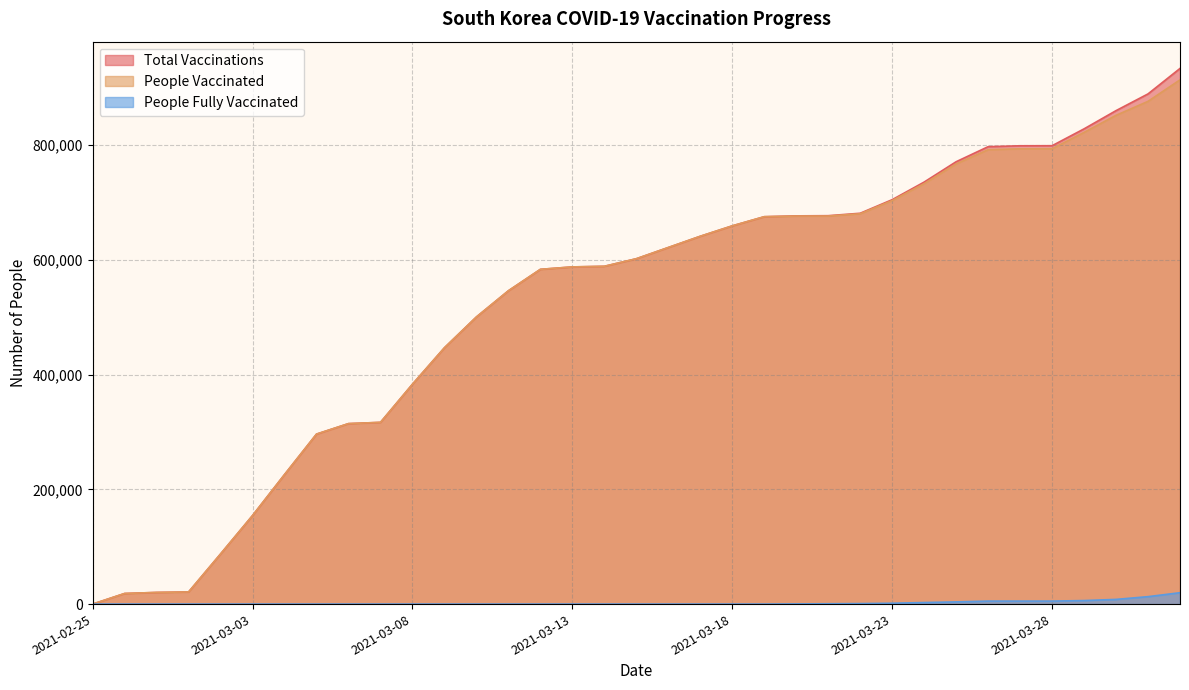

The people_fully_vaccinated series shows 500 at 2021-03-20. True or false?

False